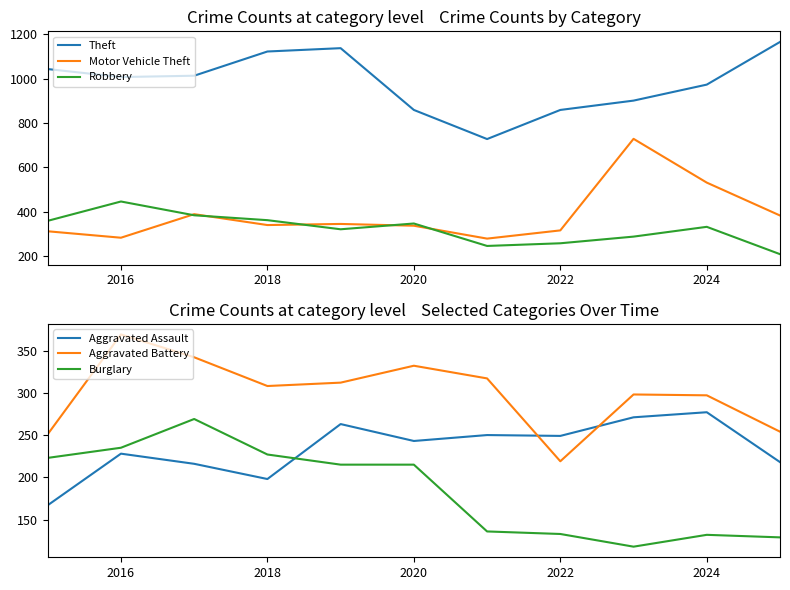

True or false: Theft and Motor Vehicle Theft intersect in this chart.

False